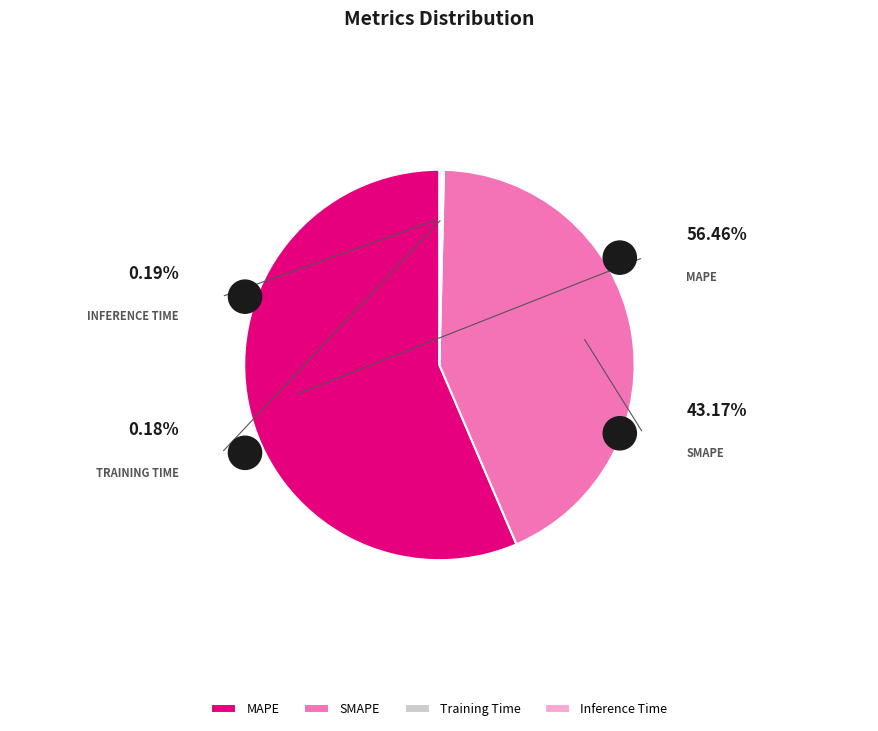

How many segments does this pie chart have?

4